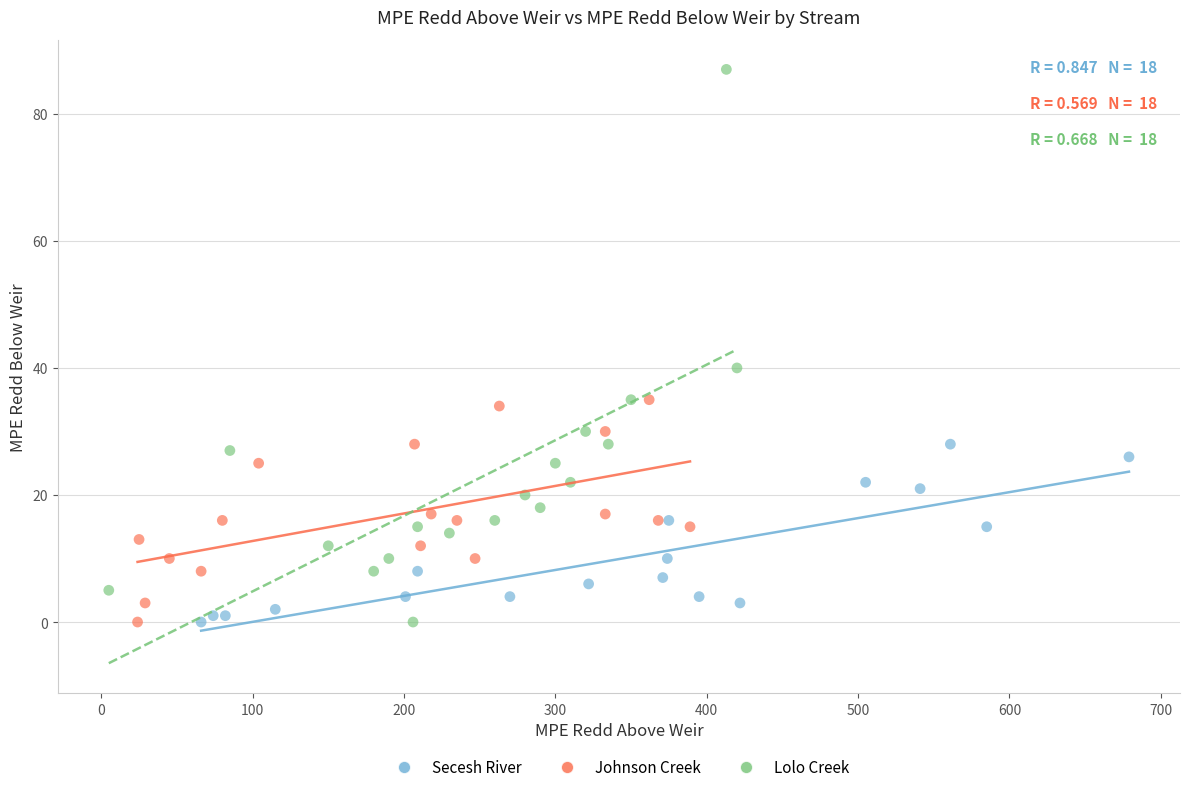

Which series reaches the maximum Y coordinate?

Lolo Creek